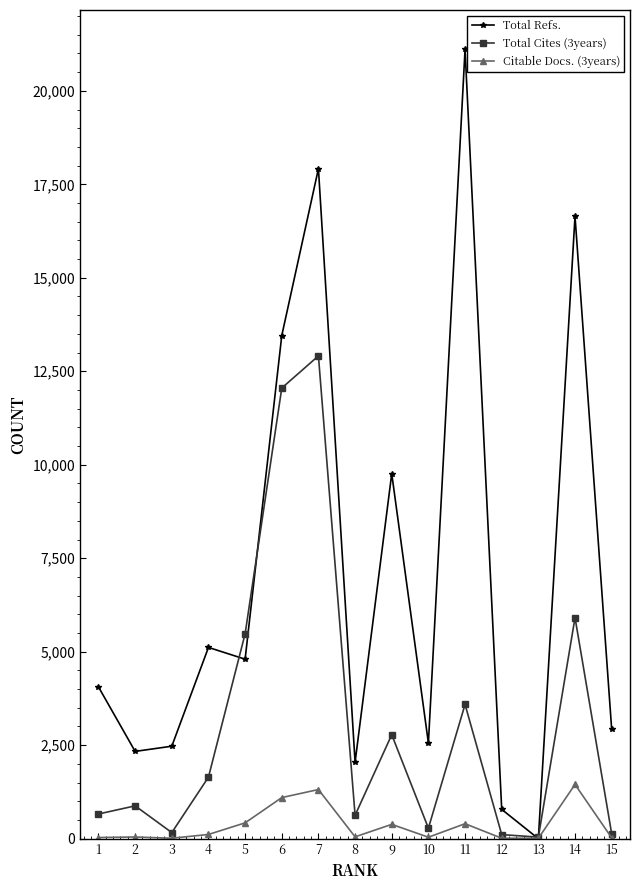

What is the total value across all series at 7?

32143